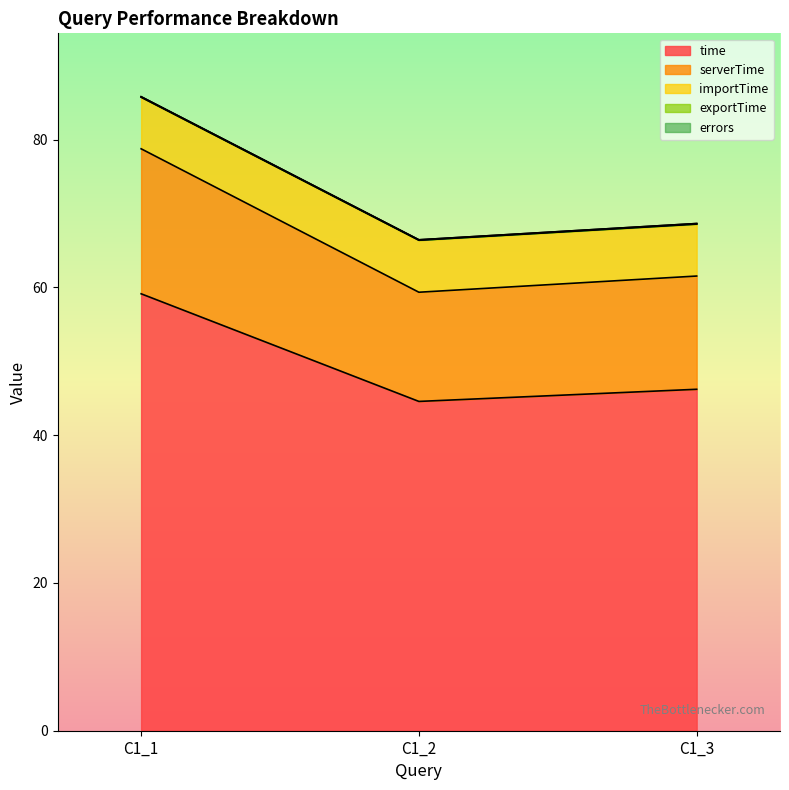

At which category is the sum across all series the highest?

C1_1